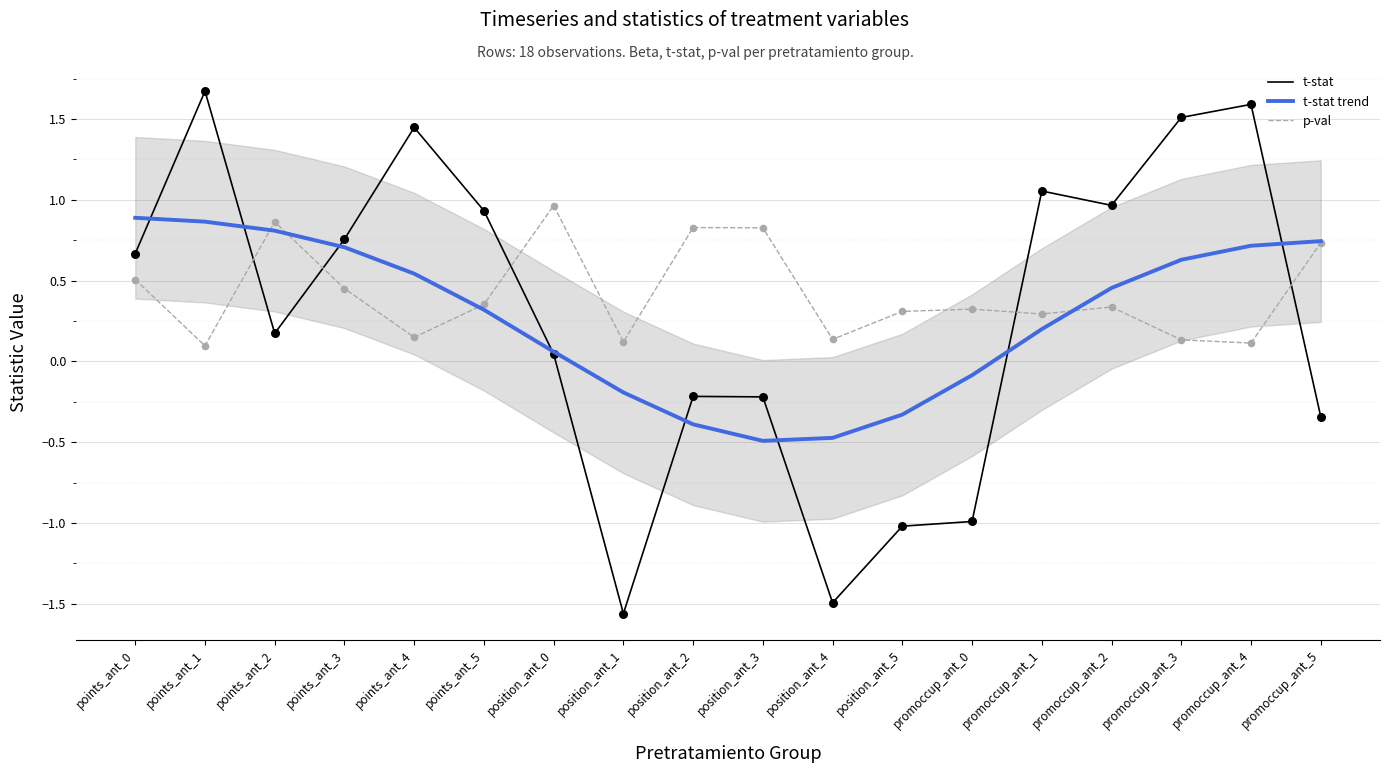

What are all the series names shown in the legend?

t-stat, t-stat trend, p-val